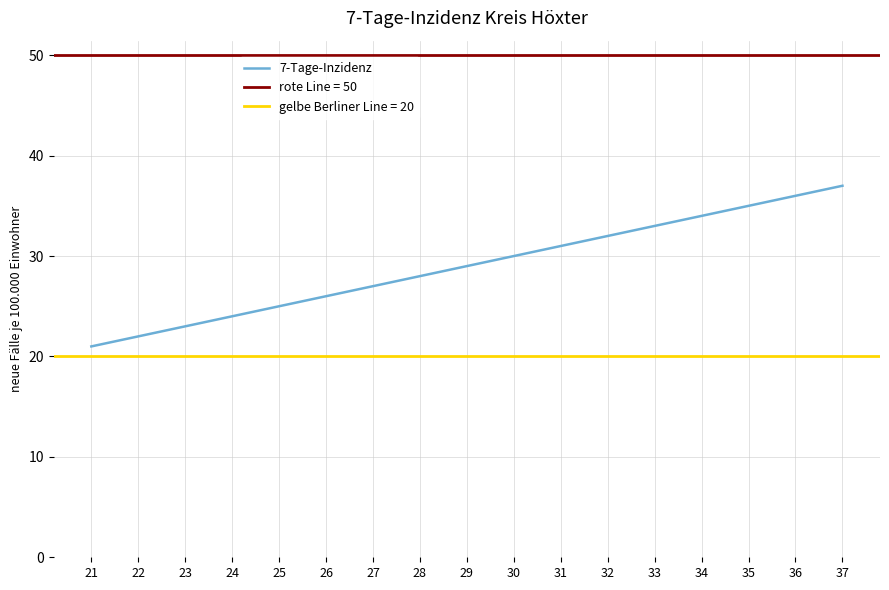

Reading left to right, transcribe all the data shown in this chart.

21=21	22=22	23=23	24=24	25=25	26=26	27=27	28=28	29=29	30=30	31=31	32=32	33=33	34=34	35=35	36=36	37=37